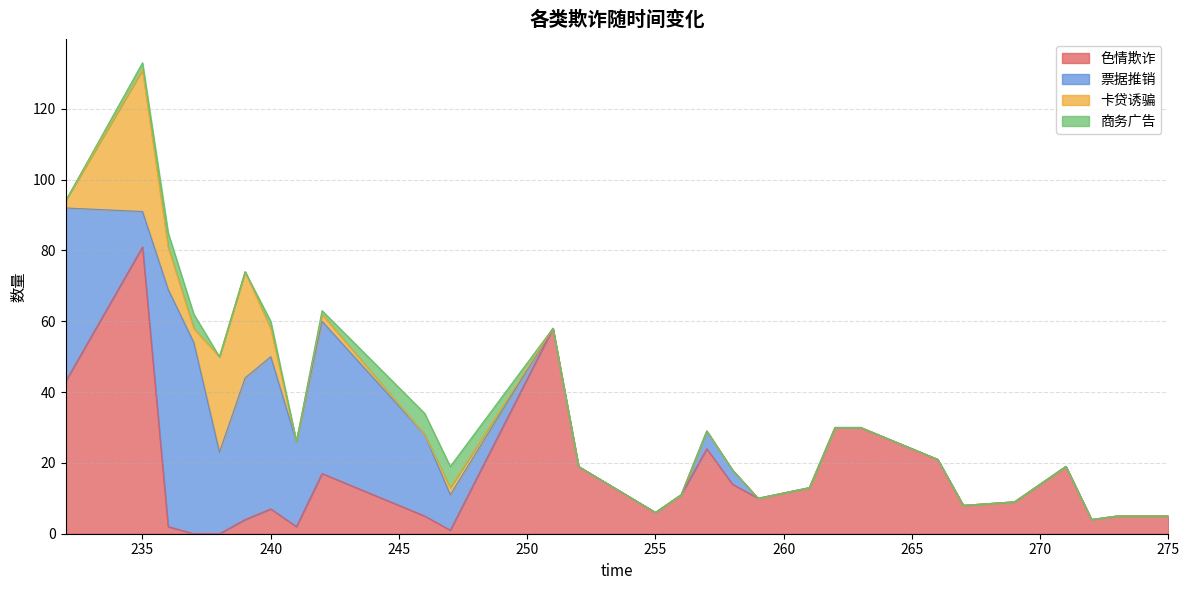

Does the chart have visible grid lines?

Yes